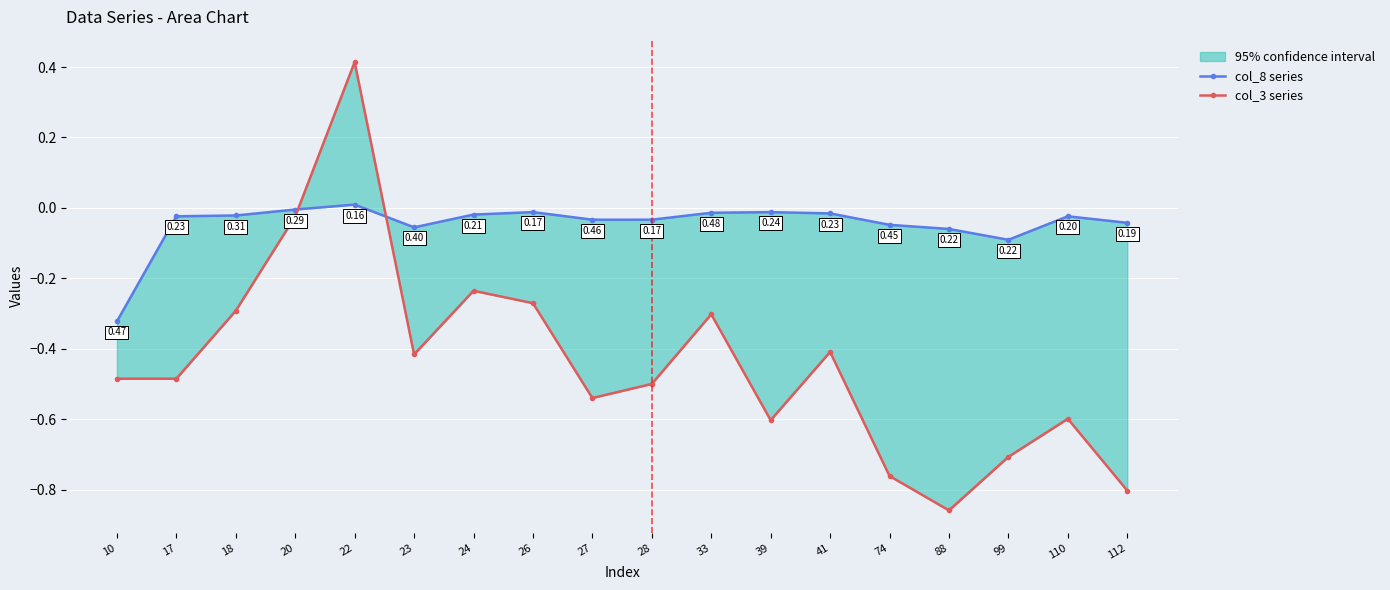

What is the total value across all series at 41?

-0.4